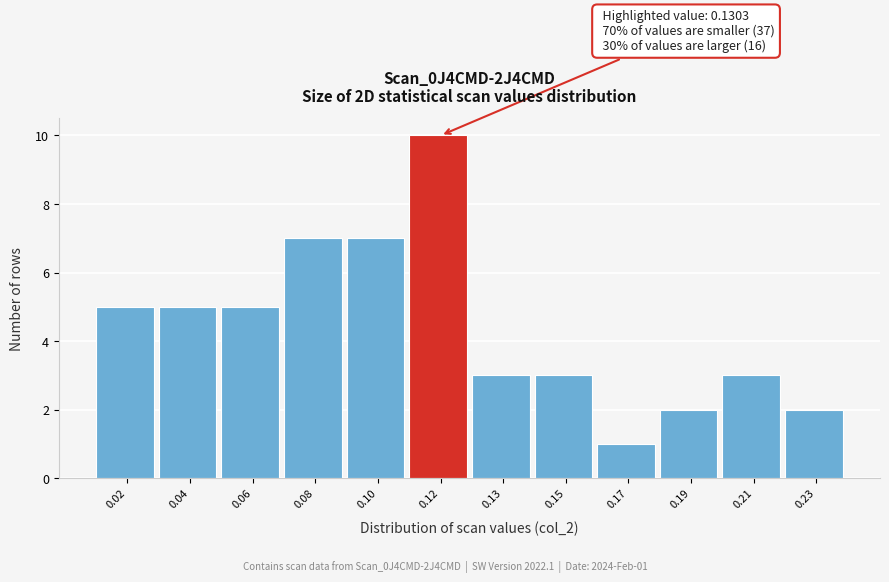

Reading left to right, extract all data points from this chart.

5	5	5	7	7	10	3	3	1	2	3	2